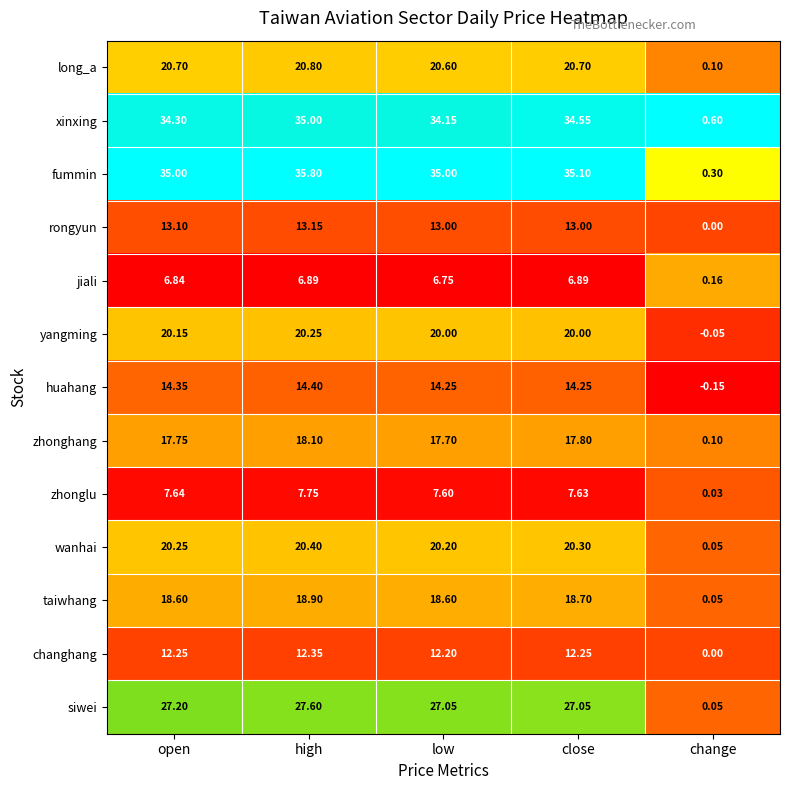

Where is long_a nearest to the value 10?

change